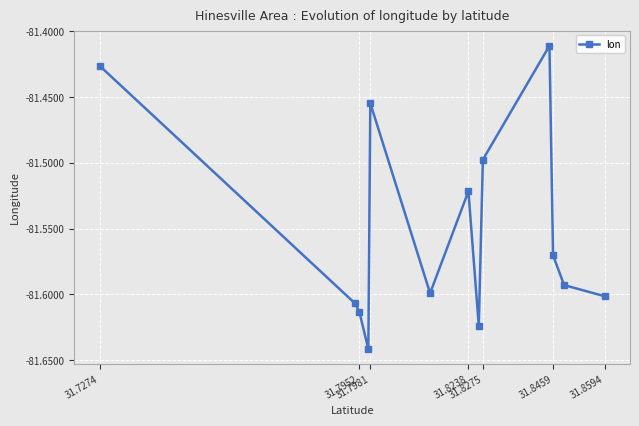

How many points are lower than both their immediate neighbors (excluding endpoints)?

3